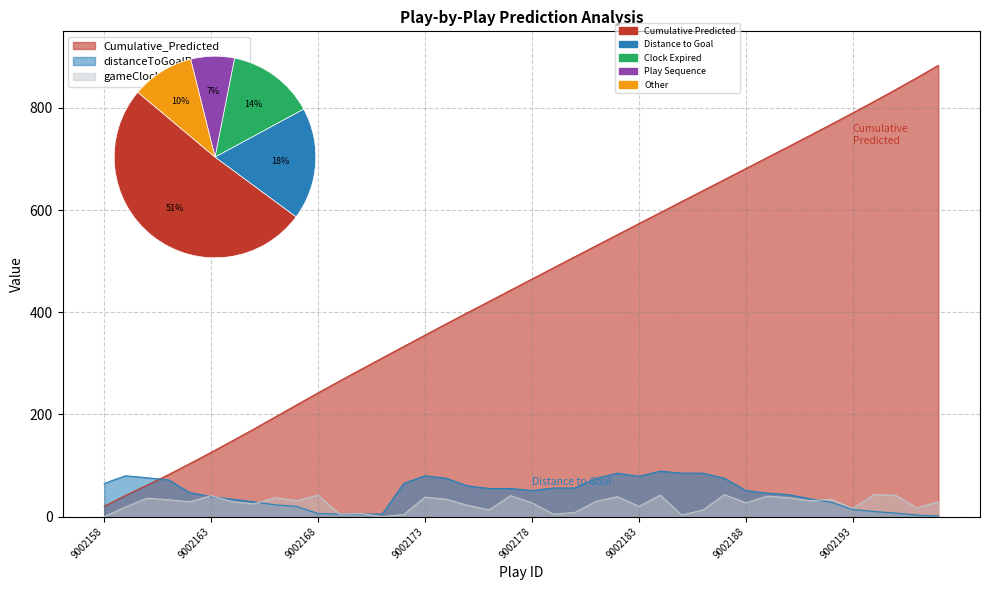

Reading left to right, transcribe all the data shown in this chart.

Cumulative_Predicted: 20.2	41.5	61.3	82.0	103.6	125.7	148.5	171.5	195.0	218.7	242.2	265.2	287.9	310.5	332.9	355.2	377.5	399.4	421.2	443.2	465.1	486.8	508.6	530.2	551.9	573.5	595.1	616.6	638.2	659.7	681.2	702.8	724.4	746.1	768.0	790.2	812.7	835.7	859.2	883.2
distanceToGoalPre: 65.0	80.0	76.0	72.0	47.0	39.0	34.0	29.0	23.0	20.0	6.0	5.0	5.0	5.0	65.0	80.0	75.0	60.0	55.0	55.0	51.0	56.0	56.0	75.0	85.0	79.0	89.0	85.0	85.0	75.0	51.0	46.0	43.0	35.0	28.0	14.0	10.0	7.0	3.0	1.0
gameClockSecondsExpired: 0.0	19.0	36.0	33.0	29.0	41.0	29.0	25.0	37.0	31.0	42.0	5.0	6.0	0.0	4.0	38.0	34.0	22.0	13.0	41.0	27.0	5.0	8.0	30.0	39.0	20.0	42.0	3.0	13.0	43.0	27.0	40.0	37.0	31.0	34.0	16.0	43.0	42.0	17.0	29.0